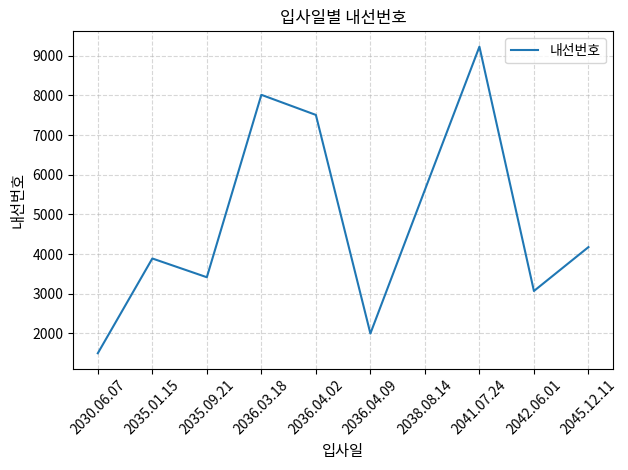

Rank the categories by value from highest to lowest.

2041.07.24, 2036.03.18, 2036.04.02, 2038.08.14, 2045.12.11, 2035.01.15, 2035.09.21, 2042.06.01, 2036.04.09, 2030.06.07